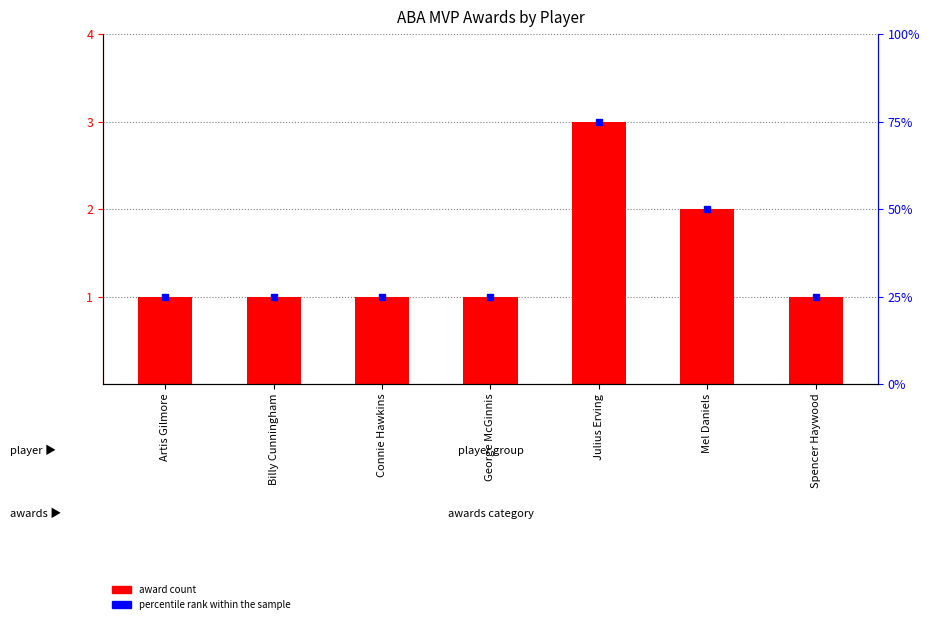

The value at Mel Daniels is 1. True or false?

False